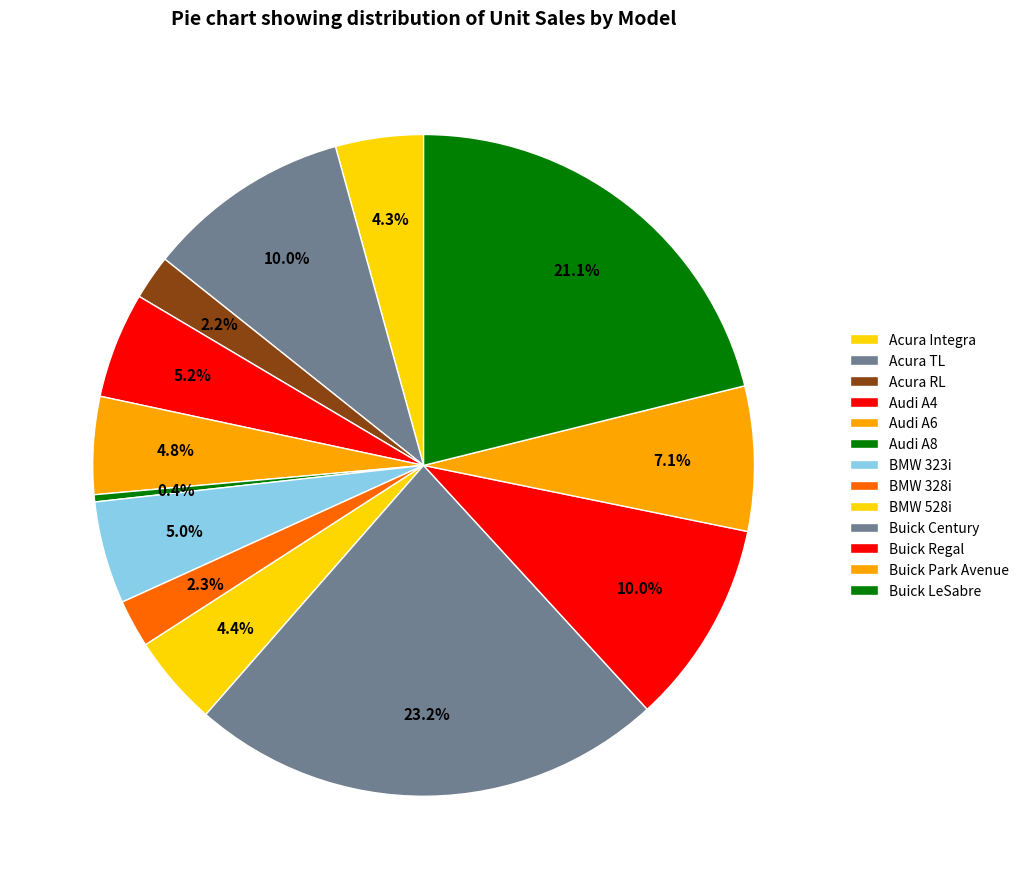

How many slices are in this pie chart?

13